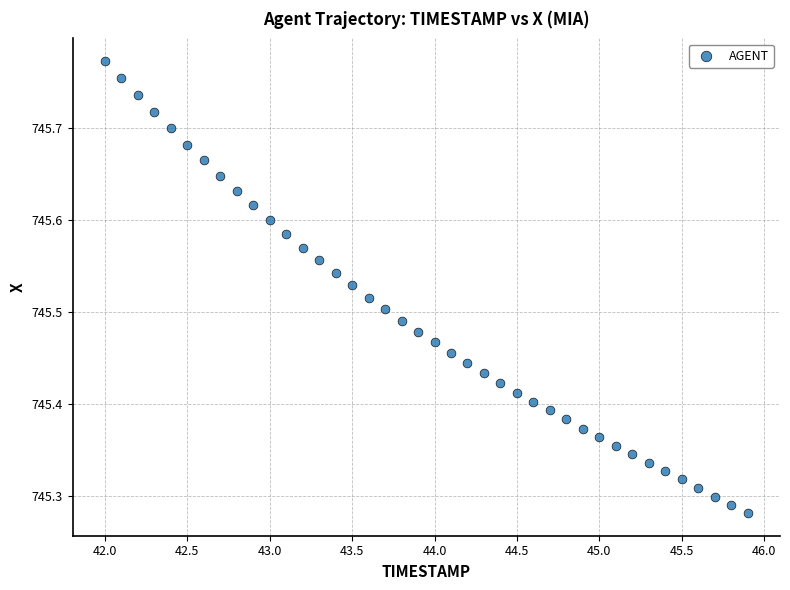

What is the range of X values (max minus min)?

3.9